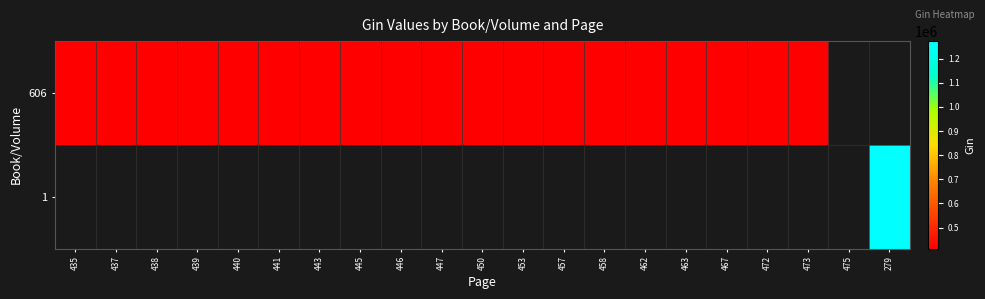

Rank the series by their average value, from lowest to highest.

606, 1